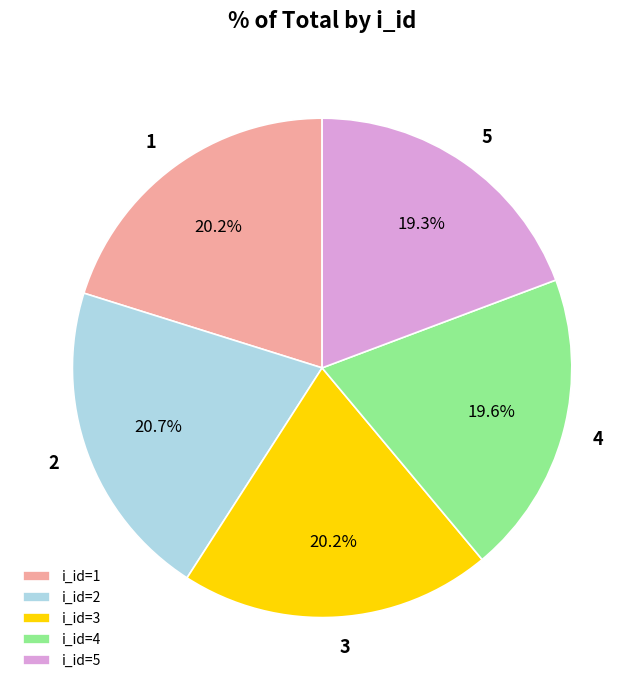

True or false: 5 accounts for 14% of the total.

False